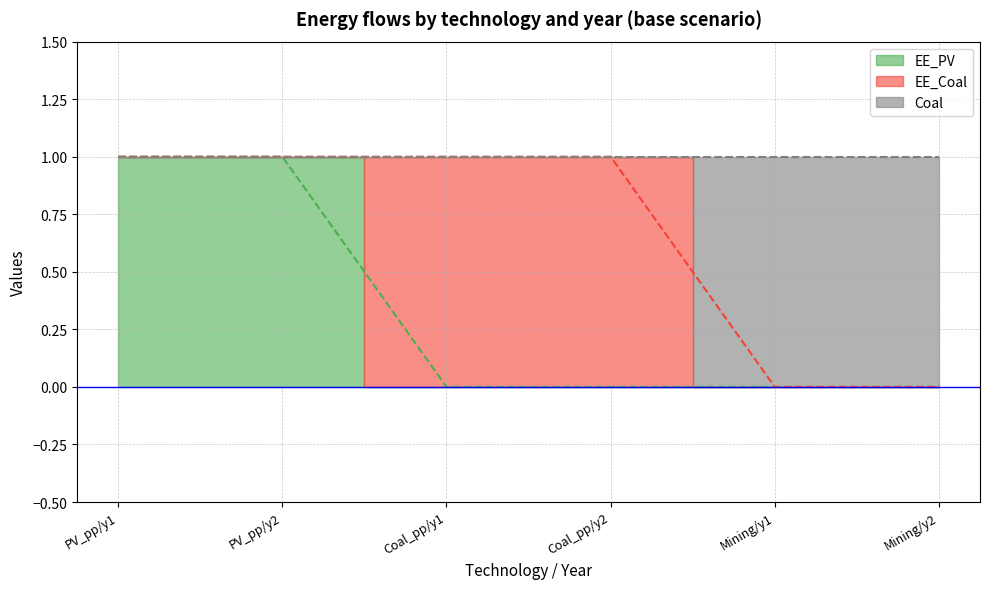

Rank the categories by Coal value from highest to lowest.

PV_pp/y1, PV_pp/y2, Coal_pp/y1, Coal_pp/y2, Mining/y1, Mining/y2